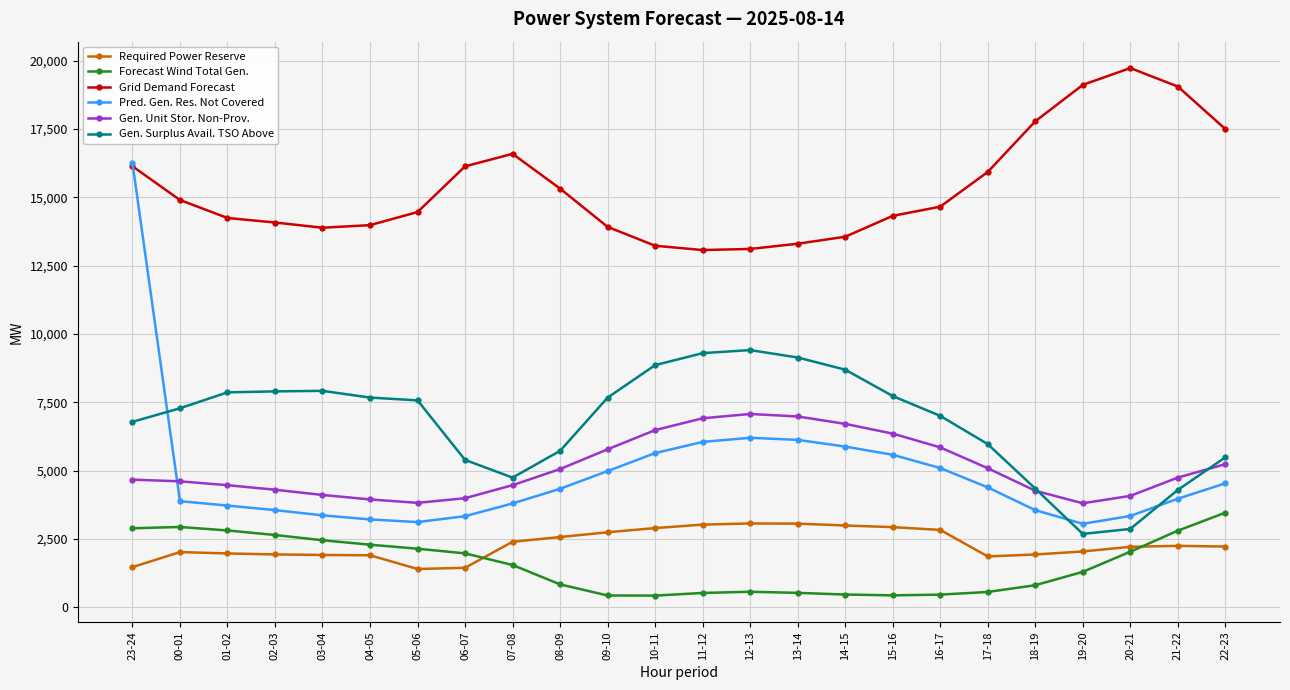

At 07-08, list the series in order from largest to smallest.

Grid Demand Forecast, Gen. Surplus Avail. TSO Above, Gen. Unit Stor. Non-Prov., Pred. Gen. Res. Not Covered, Required Power Reserve, Forecast Wind Total Gen.